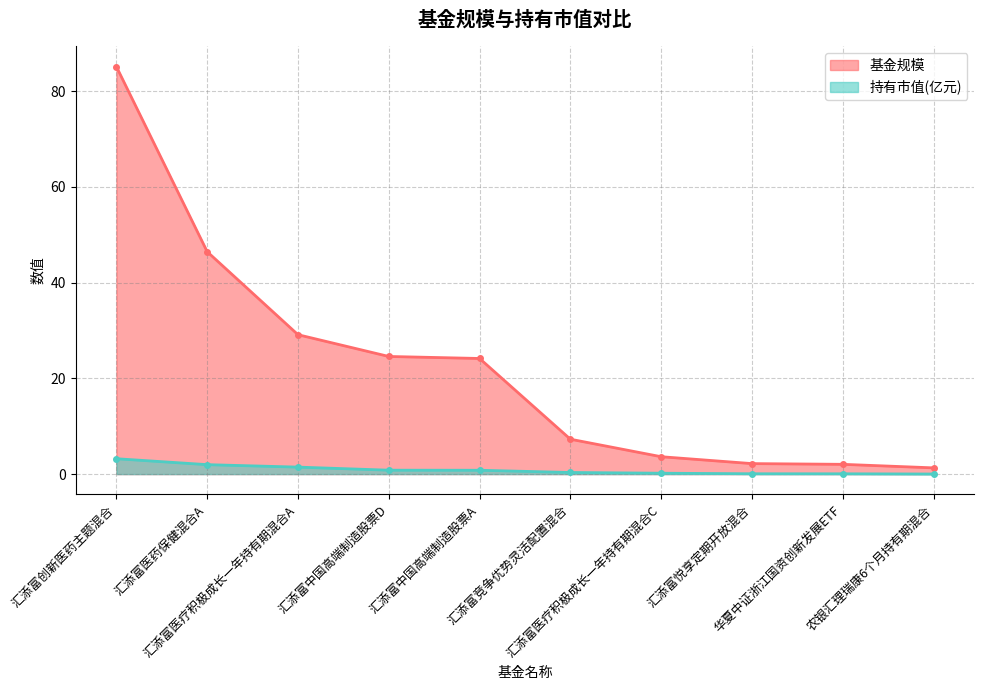

Between 华夏中证浙江国资创新发展ETF and 汇添富中国高端制造股票D, which is larger?

汇添富中国高端制造股票D